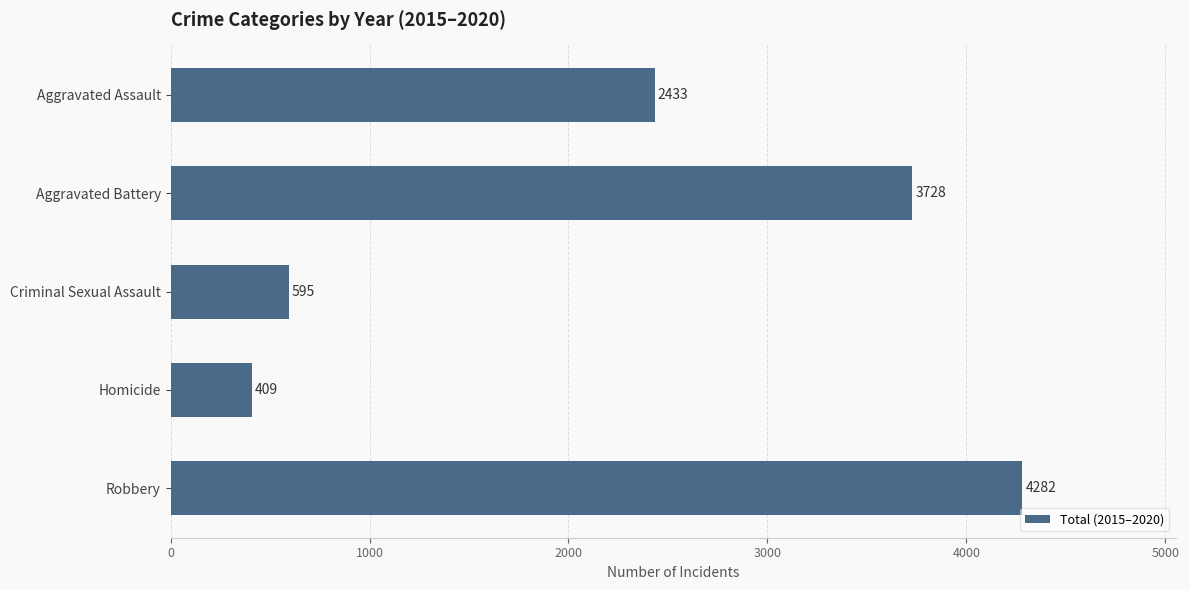

What is the value of the 2nd bar from the top?

3728